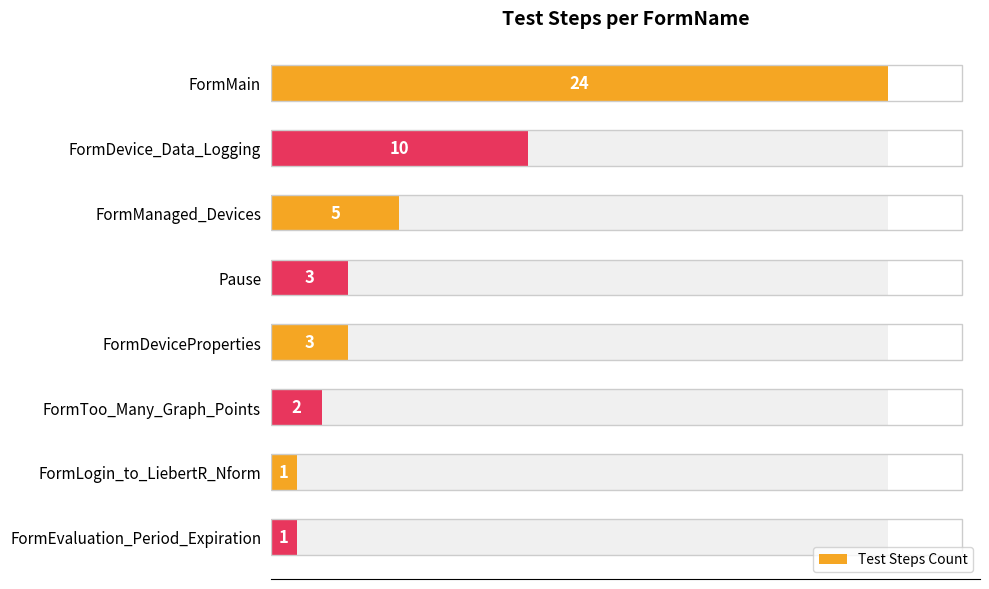

Is it true that the value at Pause is 5?

False